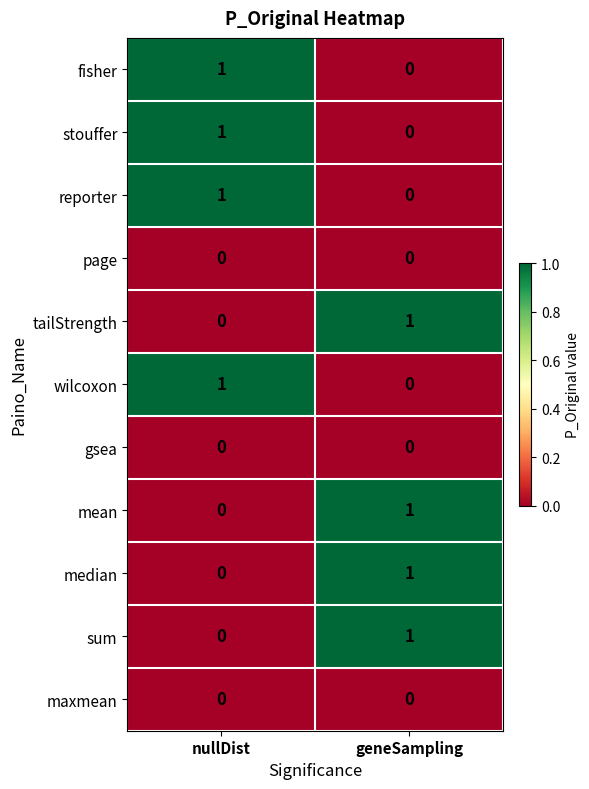

What is the maximum value shown in the chart?

1